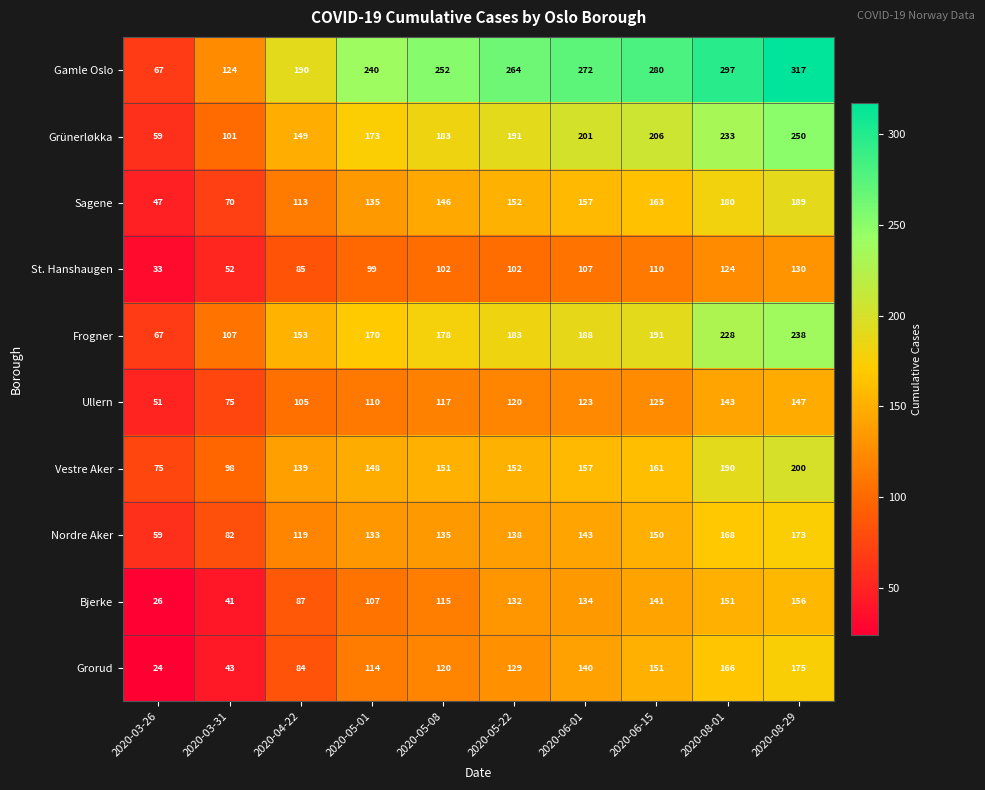

What is the spread (max minus min) of values at 2020-04-22?

106